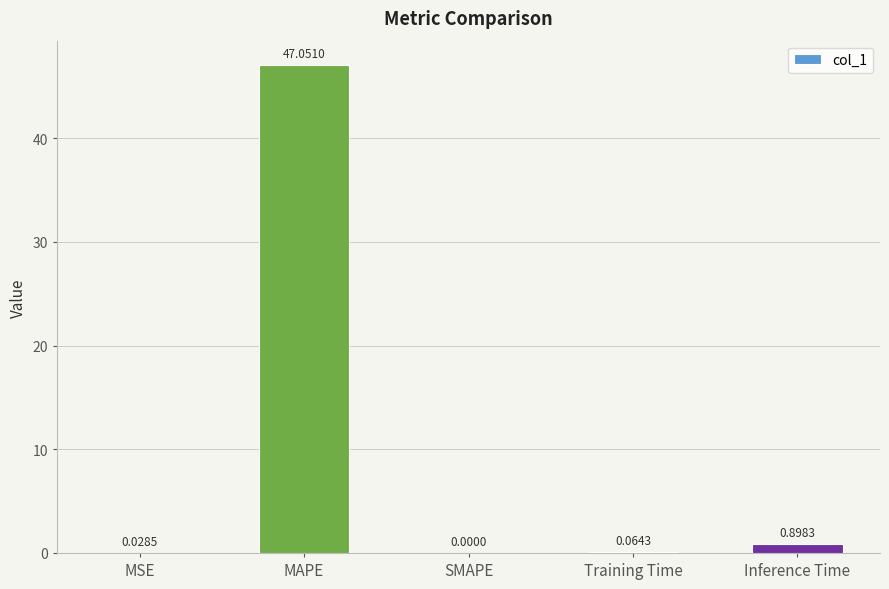

At which category does the chart reach its peak across all series?

MAPE